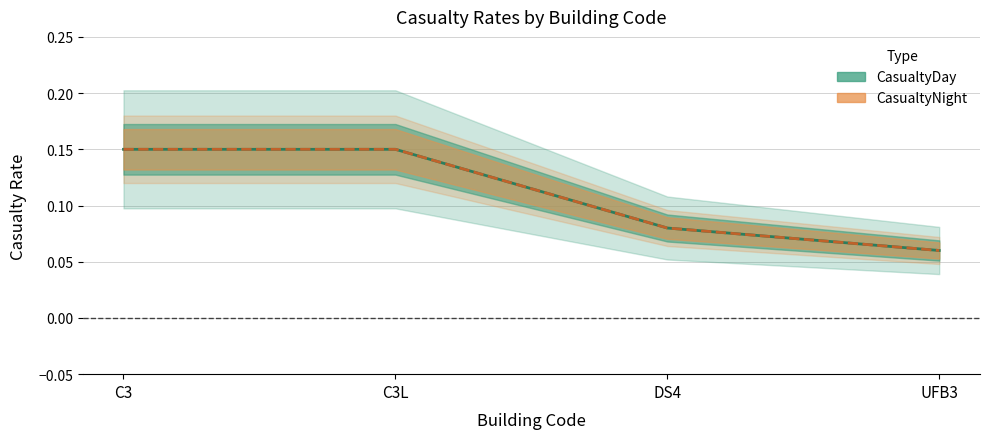

What is the total value across all series at C3L?

0.3